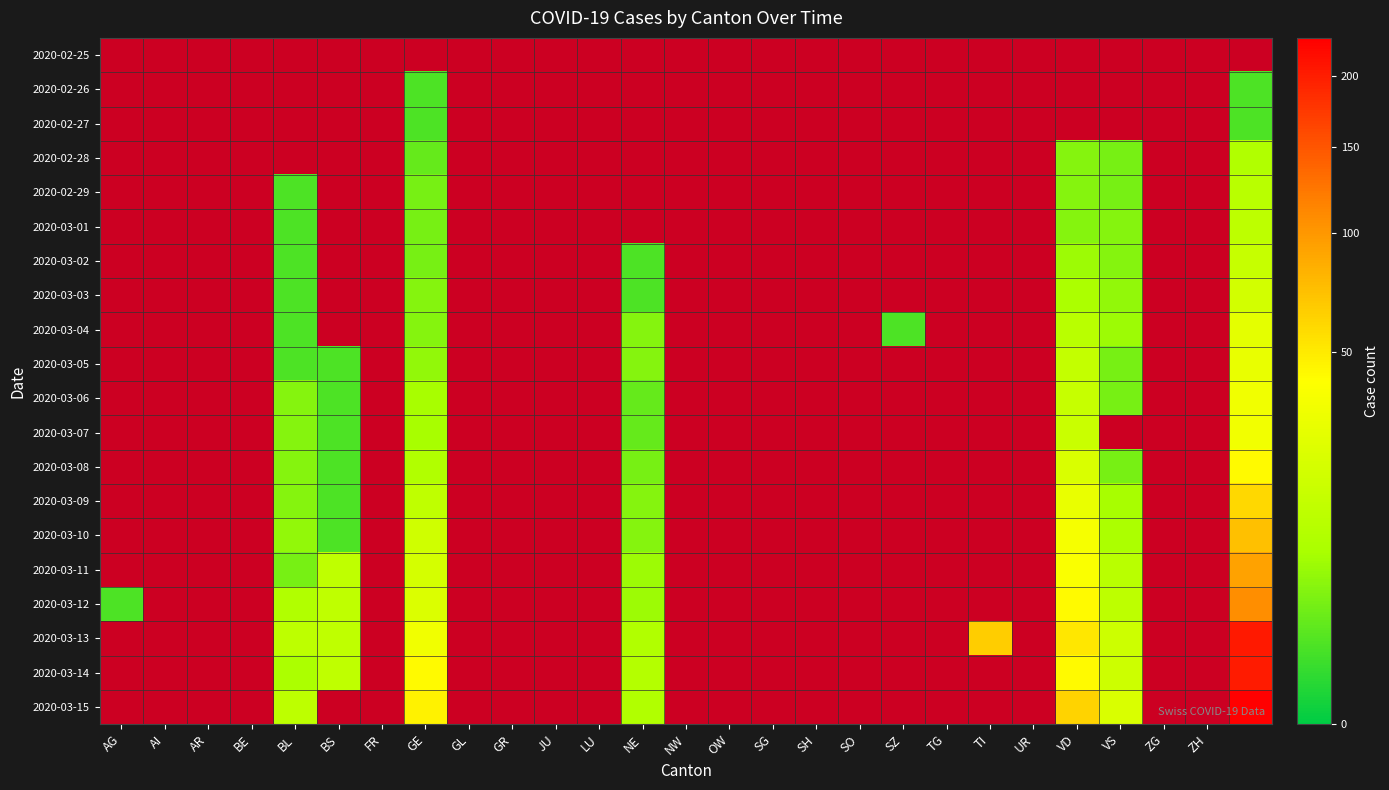

How many distinct data groups are displayed?

20